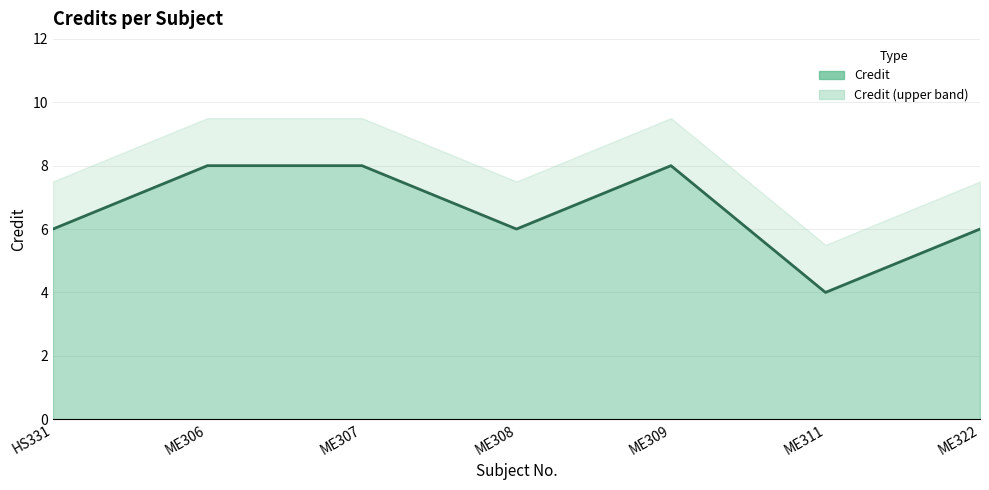

The value at ME308 is 6. True or false?

True